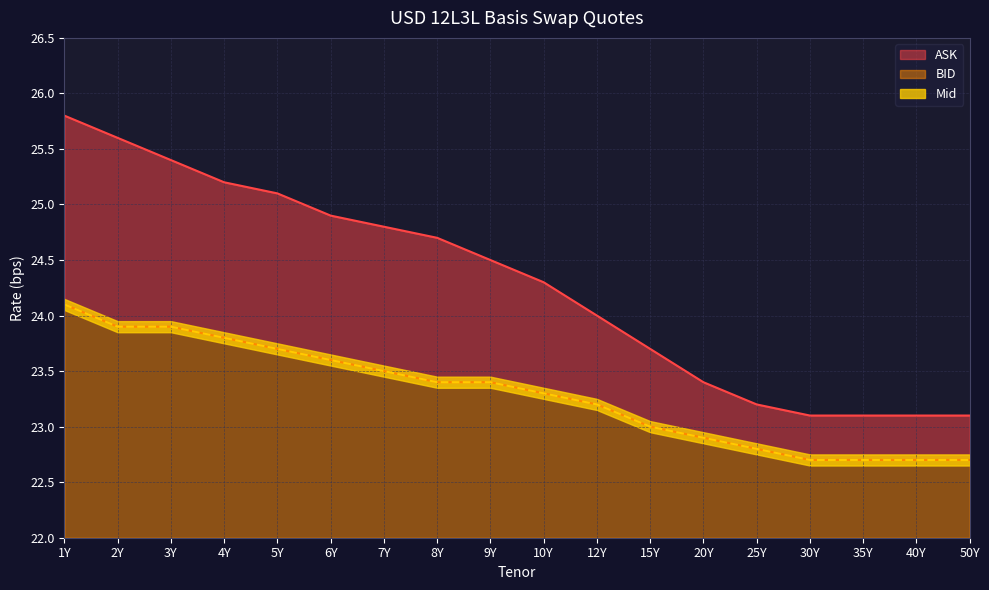

What is the total value across all series at 12Y?

70.4